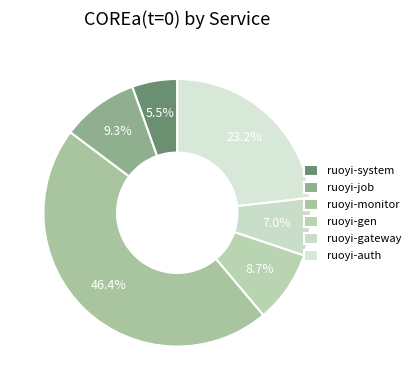

Does ruoyi-system account for over 50% of the chart?

No